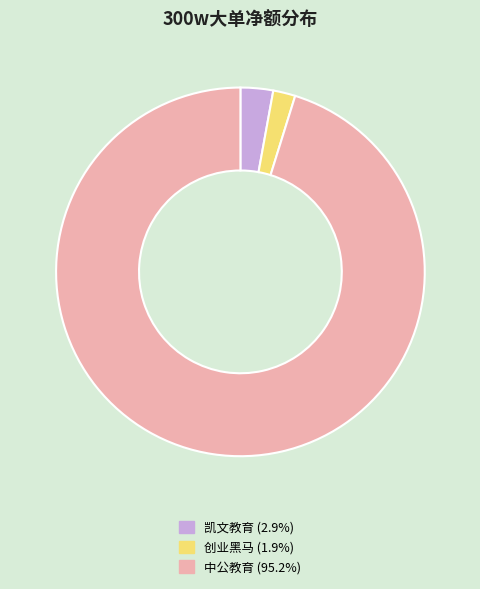

Count the number of slices in the pie.

3